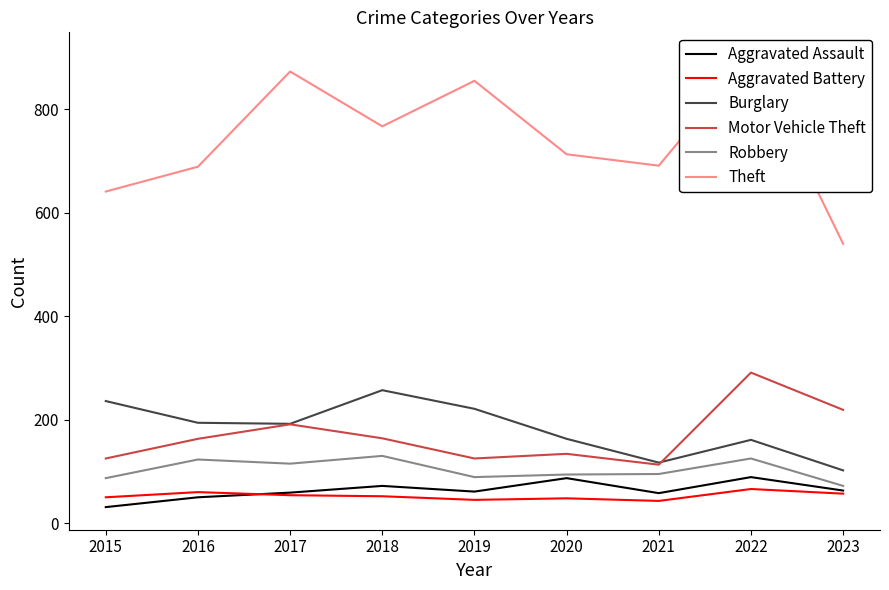

Reading left to right, transcribe all the data shown in this chart.

Aggravated Assault: 31	50	59	72	61	87	58	89	63
Aggravated Battery: 50	60	54	52	45	48	43	66	57
Burglary: 236	194	192	257	221	163	117	161	102
Motor Vehicle Theft: 125	163	191	164	125	134	113	291	219
Robbery: 87	123	115	130	89	94	95	125	72
Theft: 641	689	873	767	855	713	691	905	540